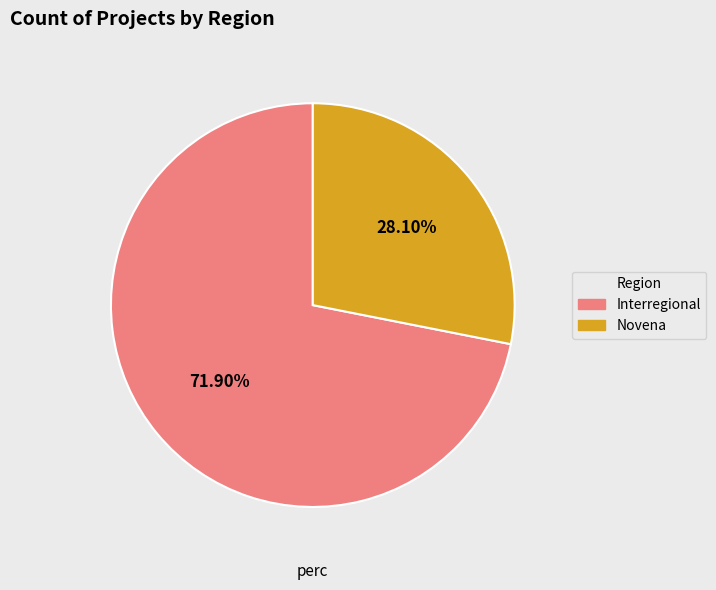

Count the number of slices in the pie.

2